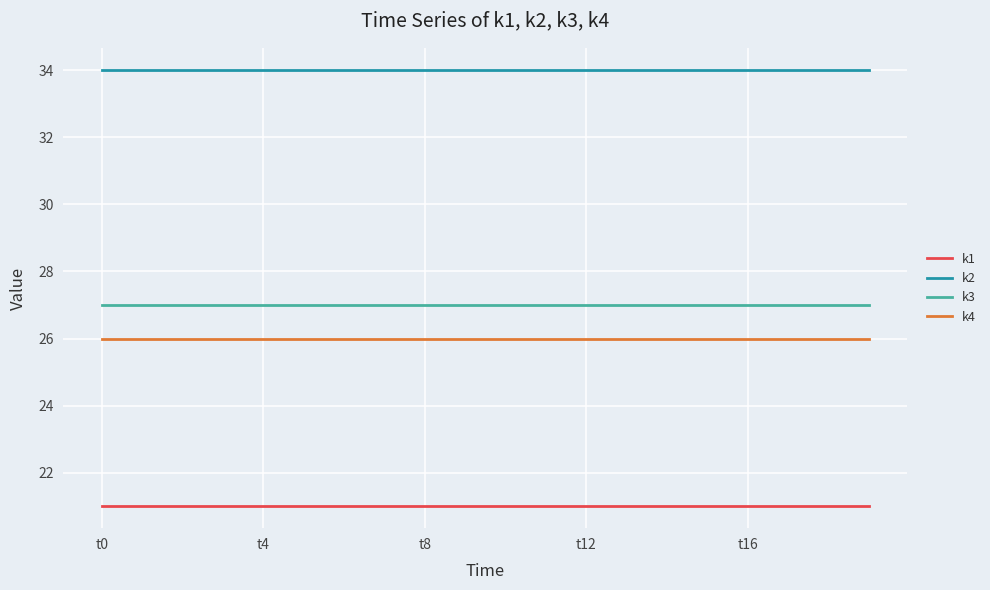

Which series has the largest total across all categories?

k2